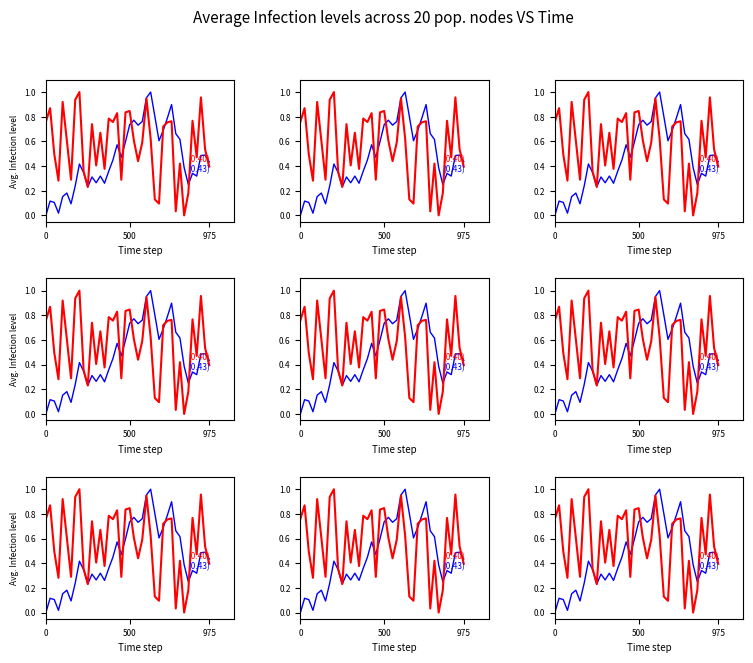

In pctChg, how many points are lower than both neighbors (excluding endpoints)?

12